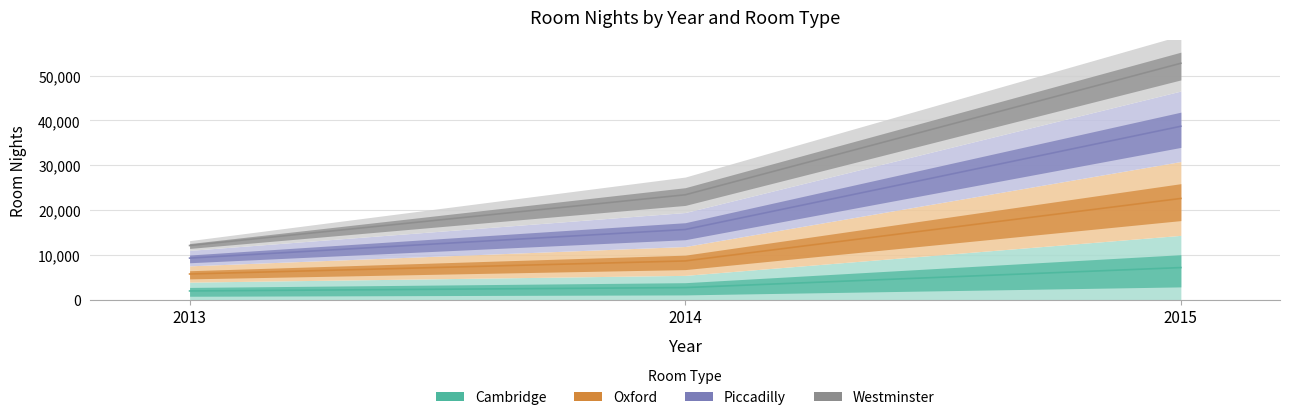

How many data points in Cambridge are above 2721?

1